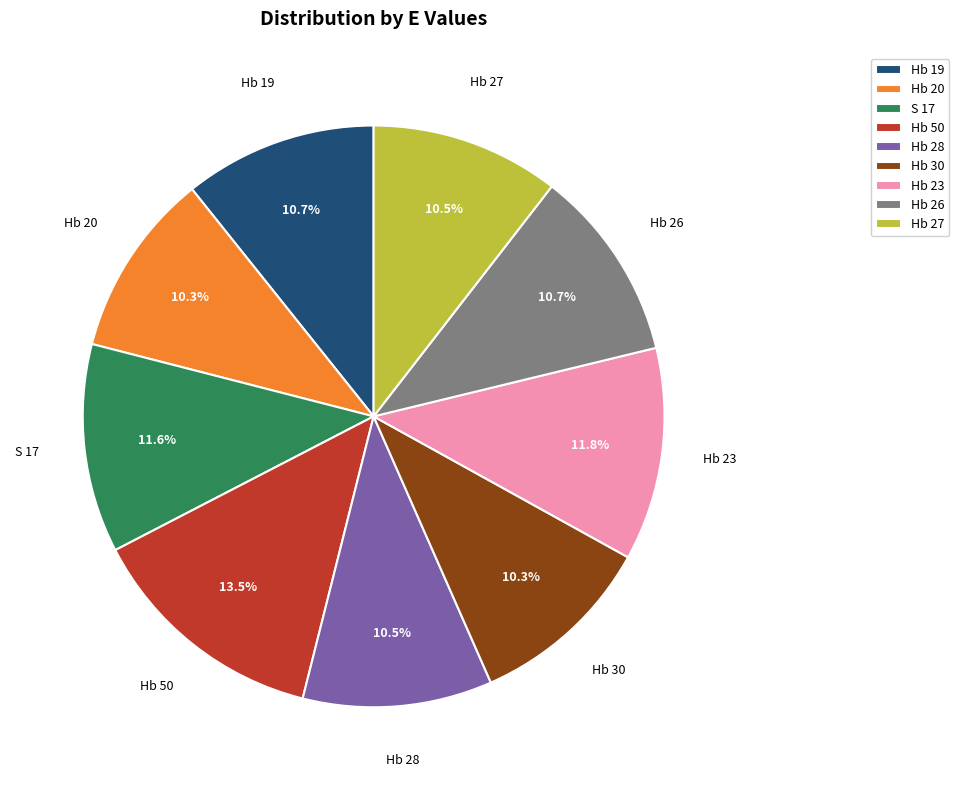

Does any single category account for the majority?

No